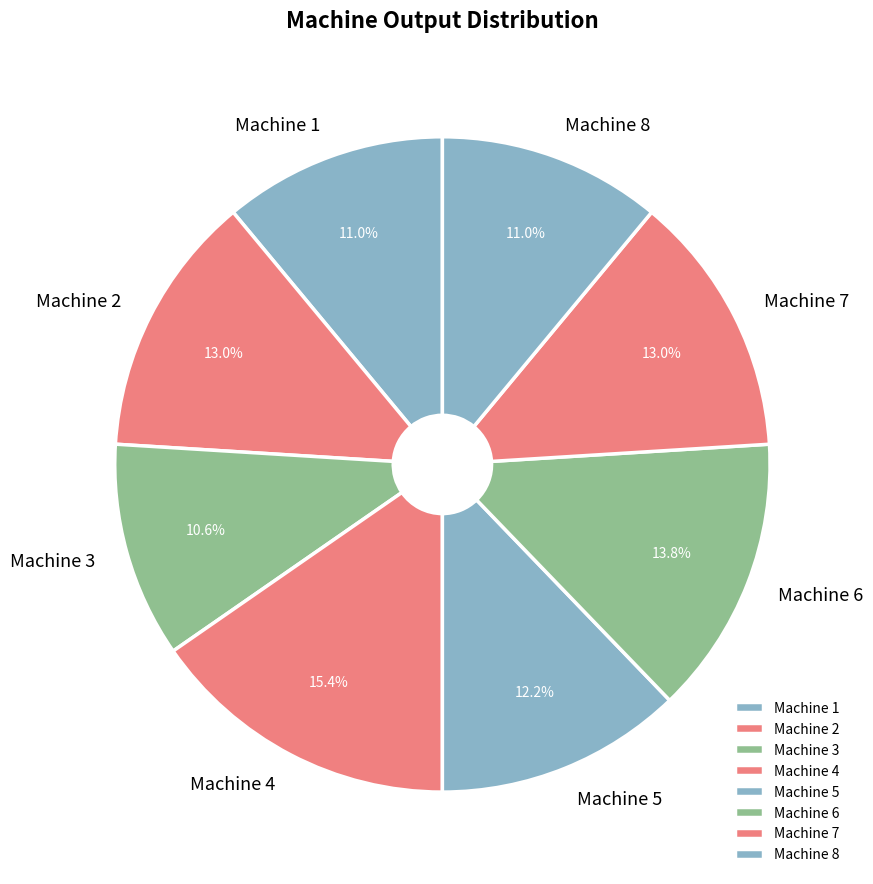

Is it true that Machine 2 is 1% of the pie?

False